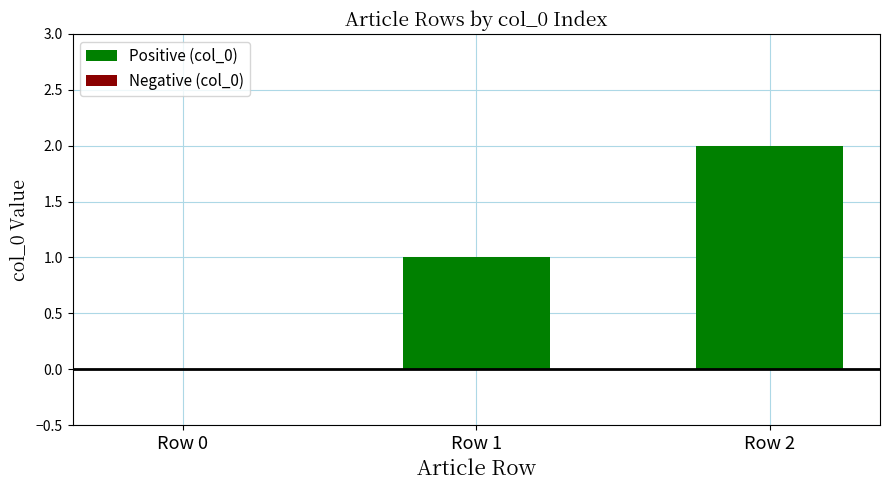

True or false: the data shows 1 at Row 1.

True